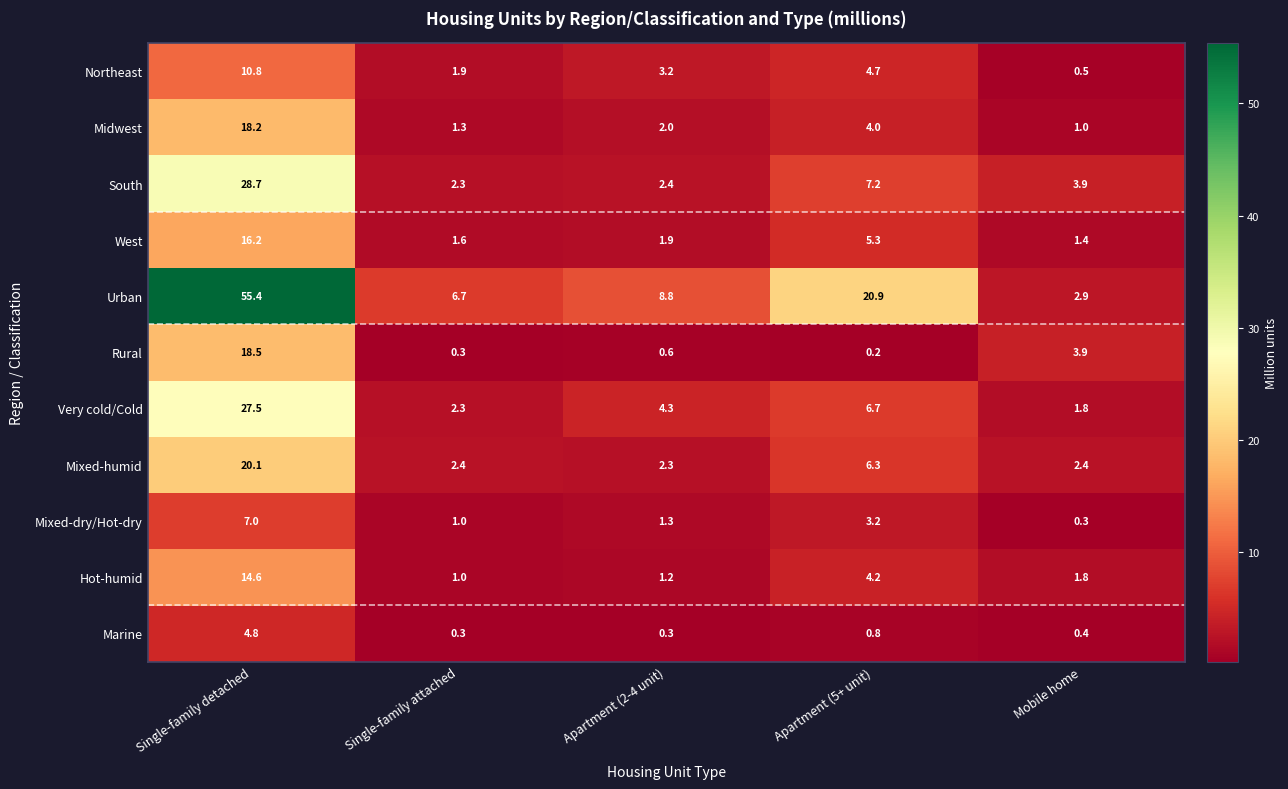

Which series has the largest total across all categories?

Urban